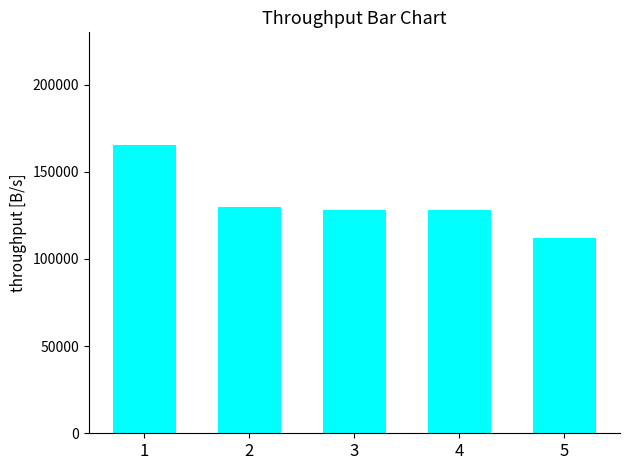

What is the value of the 2nd bar from the left?

129625